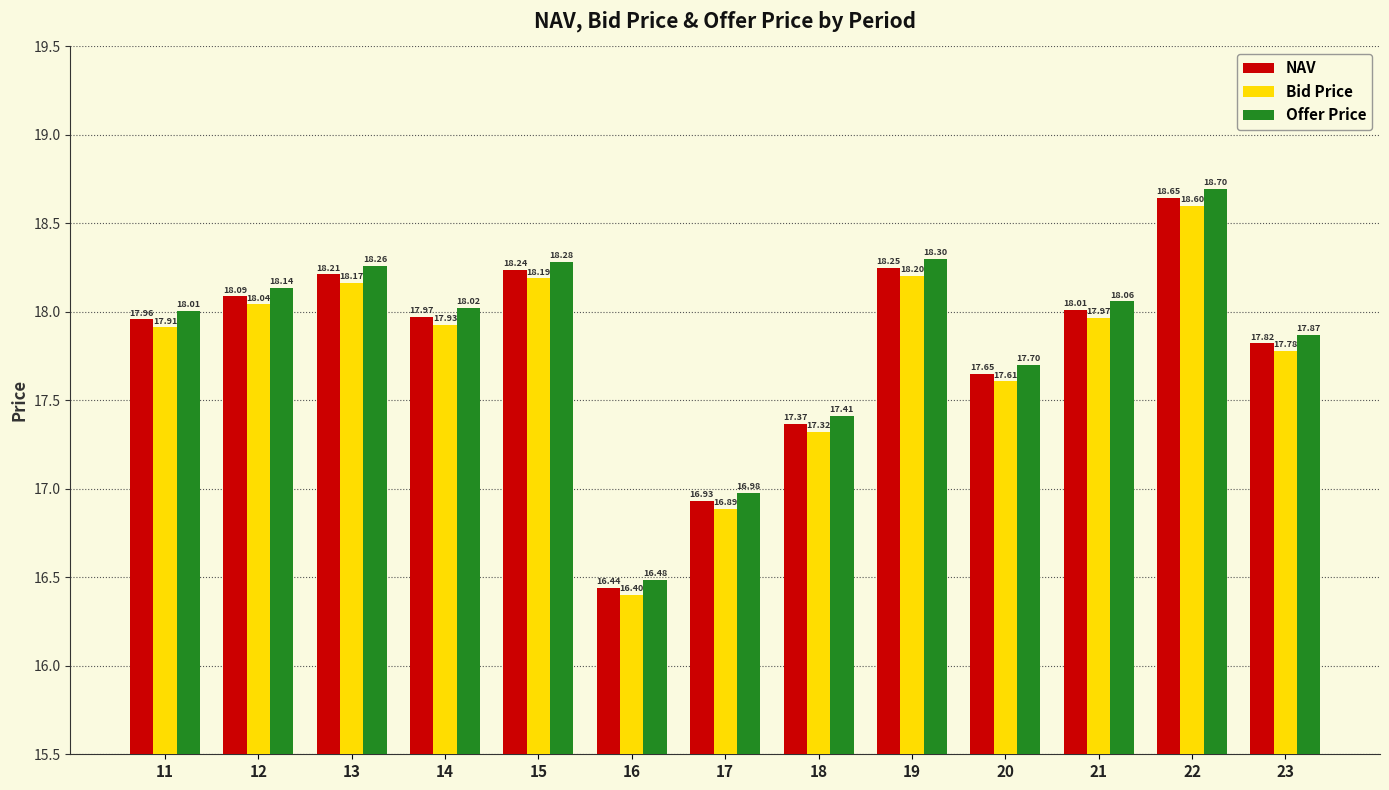

What is the difference between the highest and lowest values at 18?

0.1